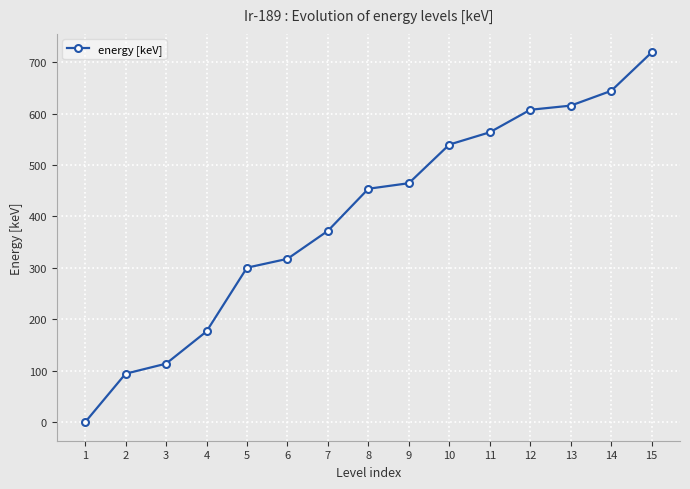

True or false: there are more than 0 points higher than both neighbors.

False